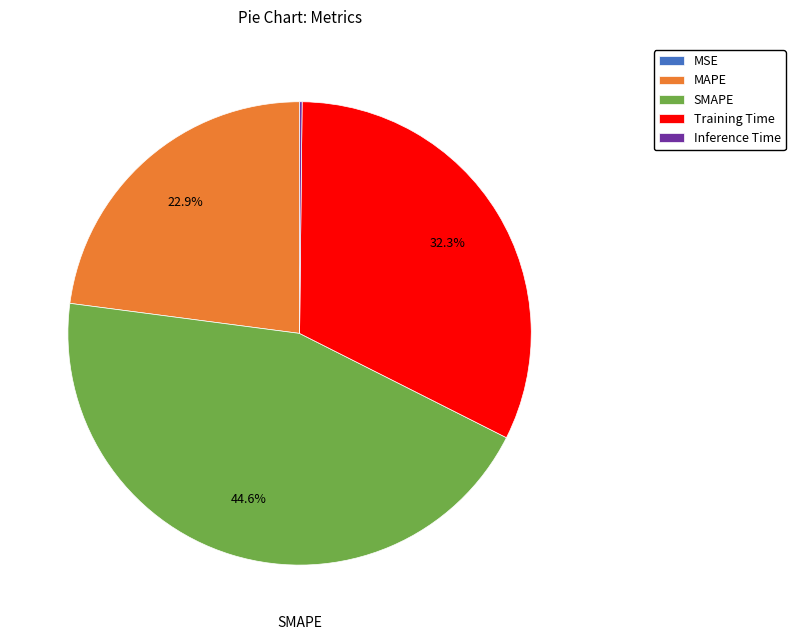

To the nearest percent, what is the difference between the MAPE and SMAPE slice percentages?

22%